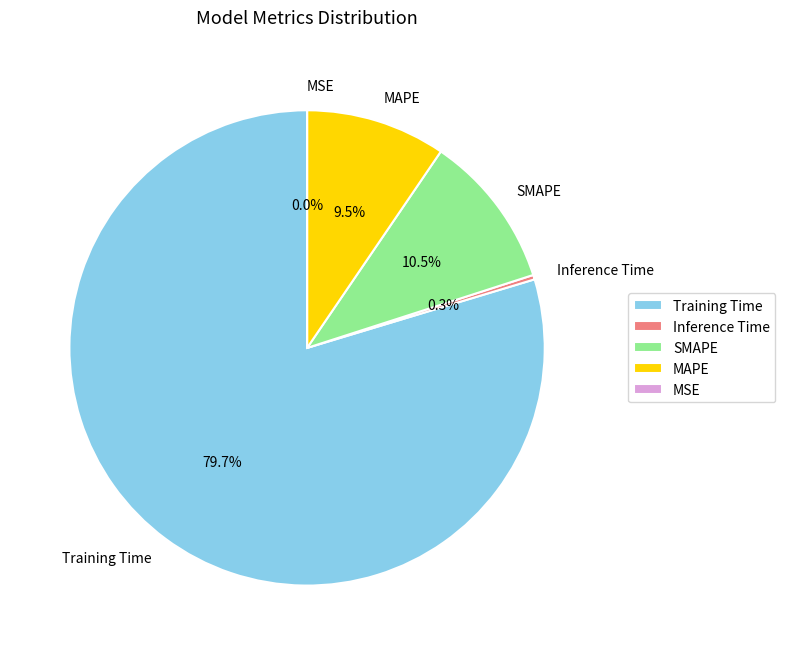

Between SMAPE and Training Time, which is larger?

Training Time